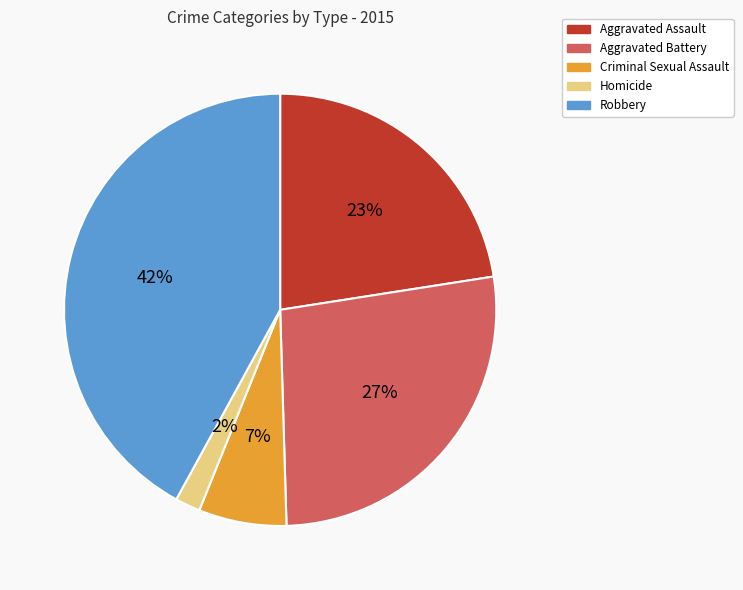

Count the number of slices in the pie.

5